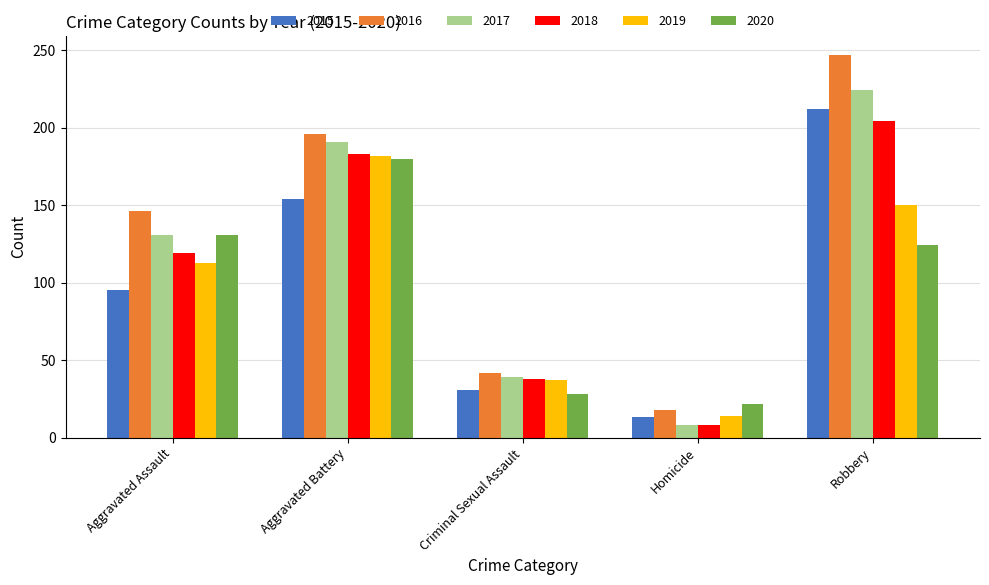

Reading left to right, what are all the values shown in this chart?

2015: 95	154	31	13	212
2016: 146	196	42	18	247
2017: 131	191	39	8	224
2018: 119	183	38	8	204
2019: 113	182	37	14	150
2020: 131	180	28	22	124